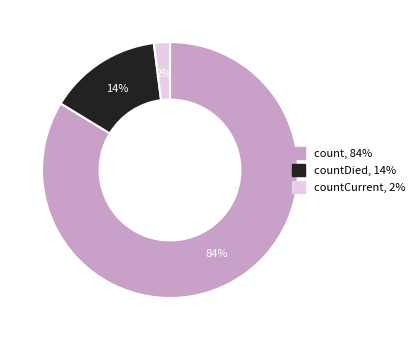

To the nearest percent, what is the average slice percentage?

33%